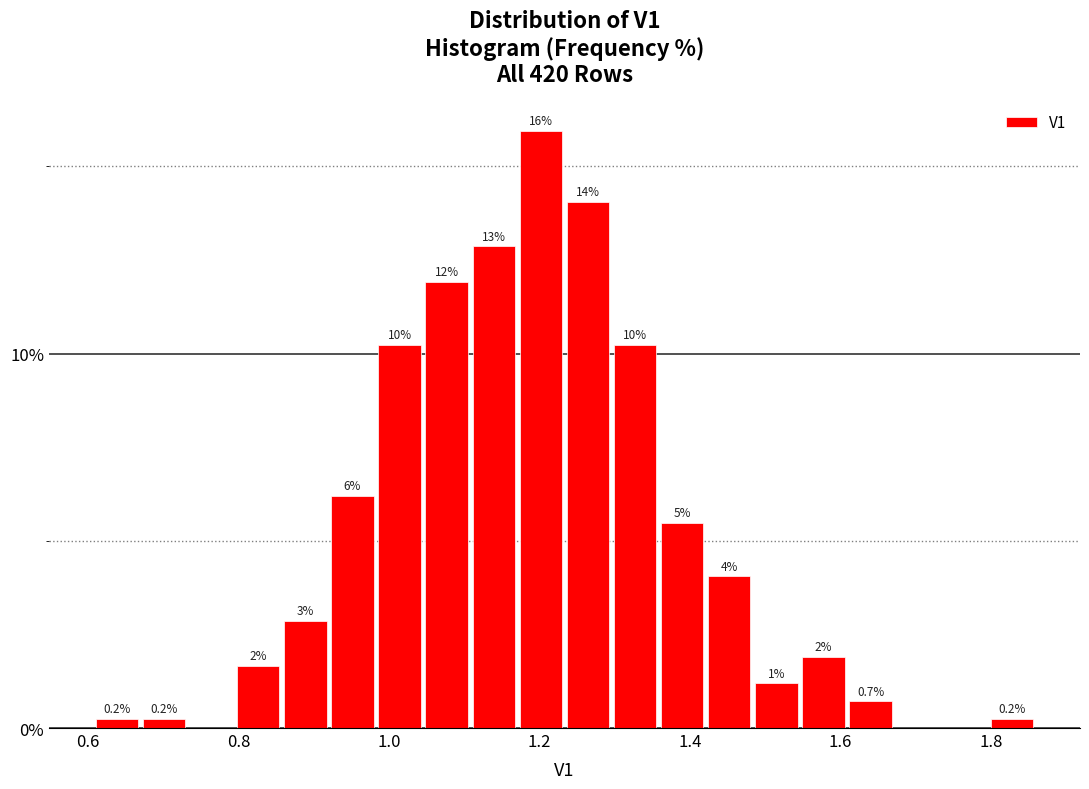

Read against the x-axis, roughly where is the centre of the tallest bar?

1.20